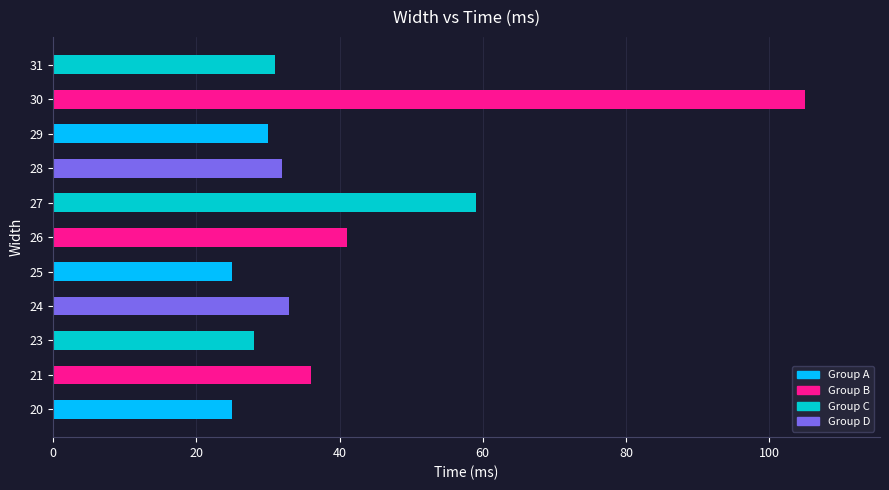

How many data points are less than 32?

5